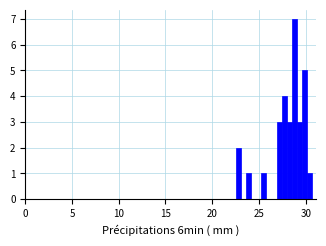

Read against the x-axis, roughly where is the centre of the tallest bar?

29.0